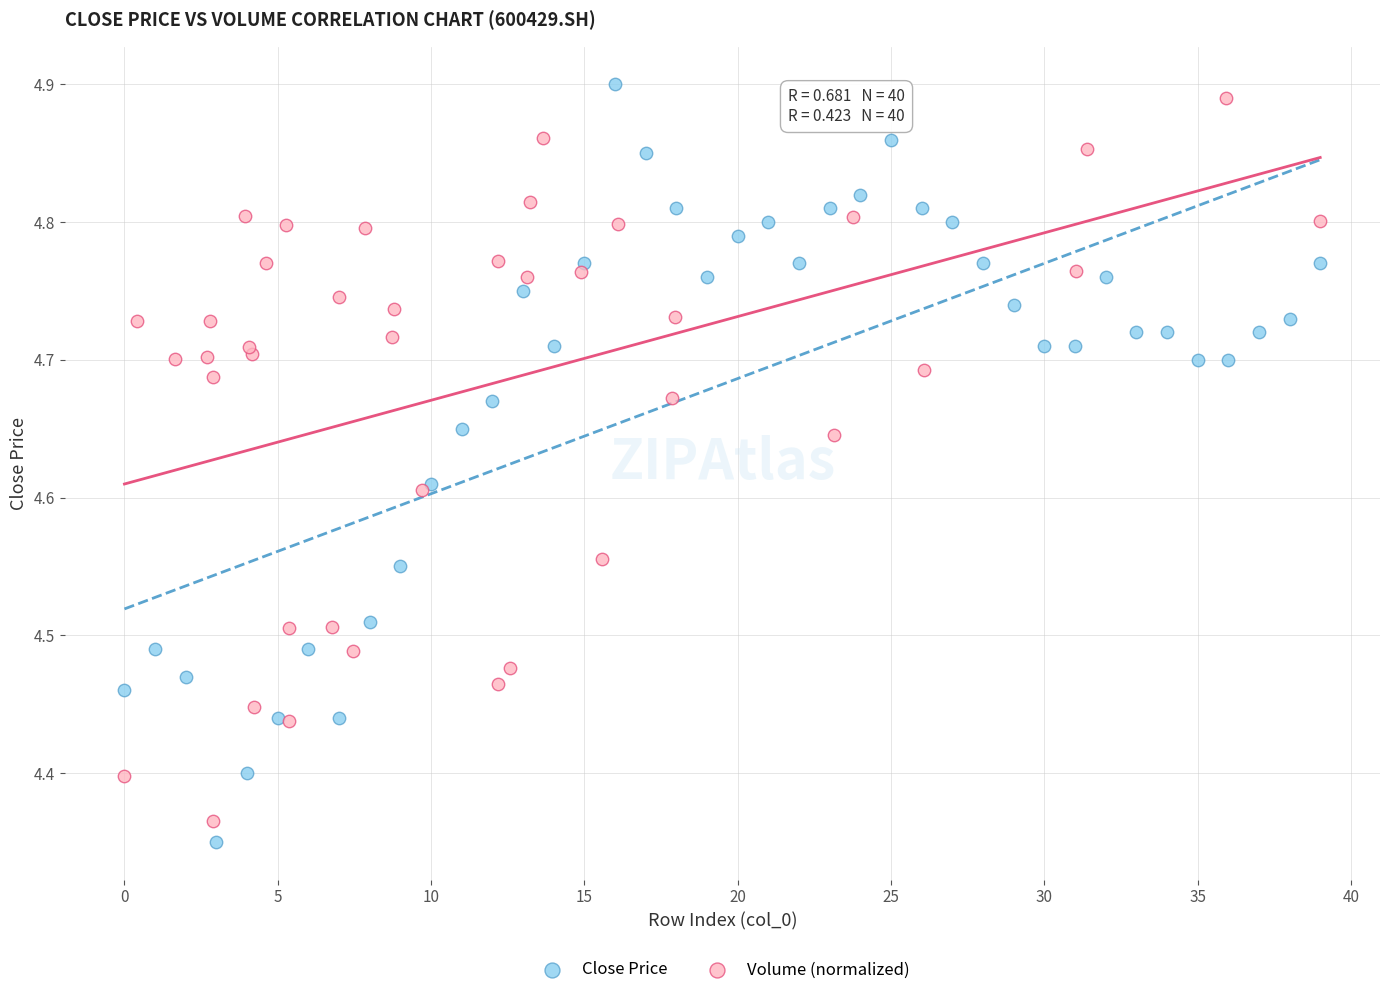

What are all the series names shown in the legend?

Close Price, Volume (normalized)